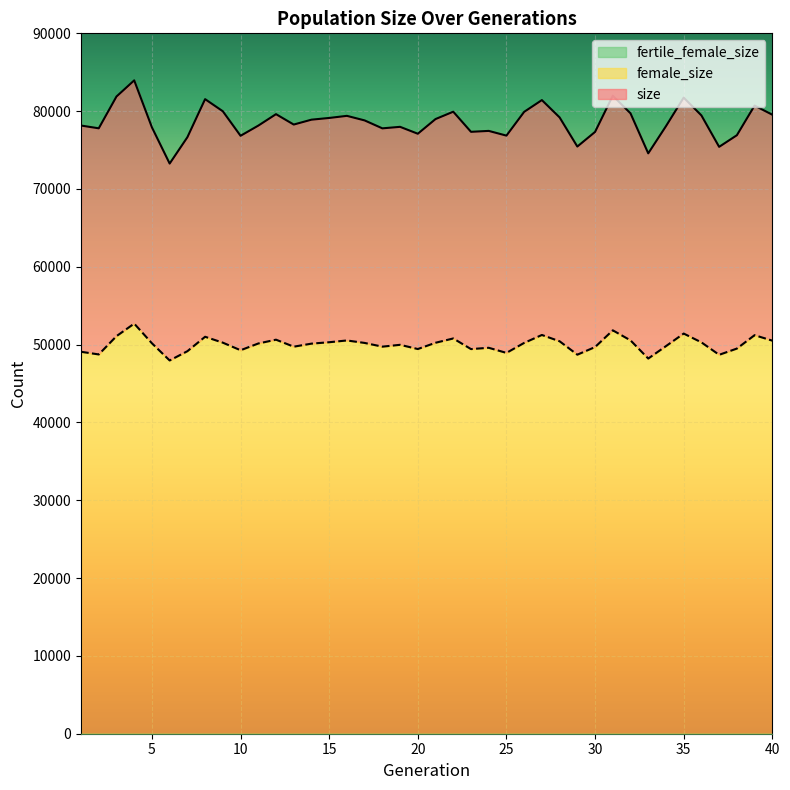

What is the lowest value of the size series?

73267